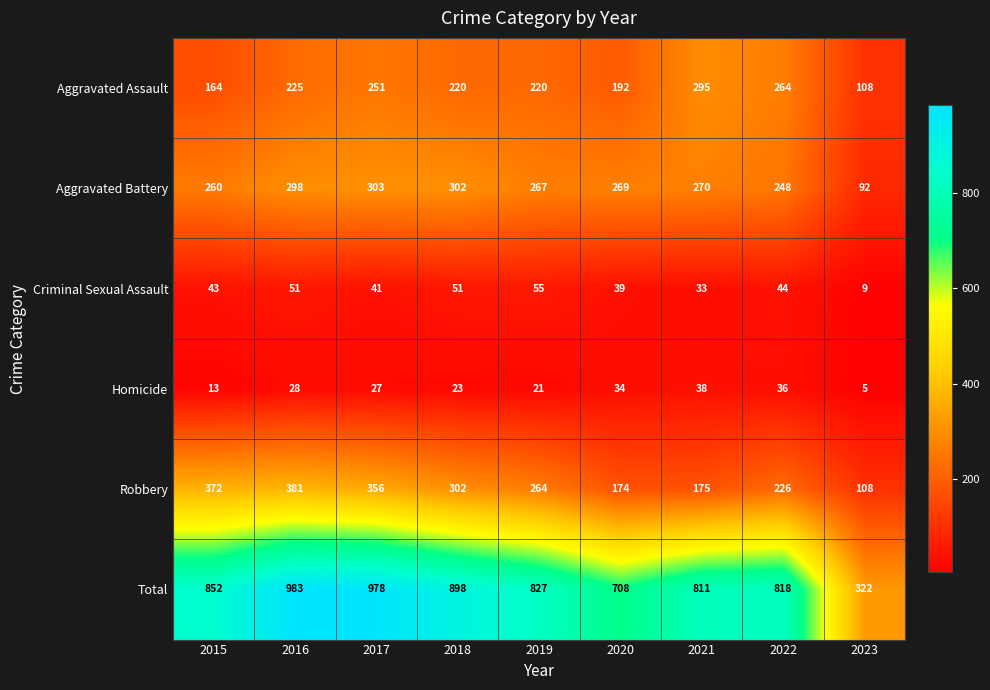

What is the difference between the maximum and second lowest values in the Robbery series?

207